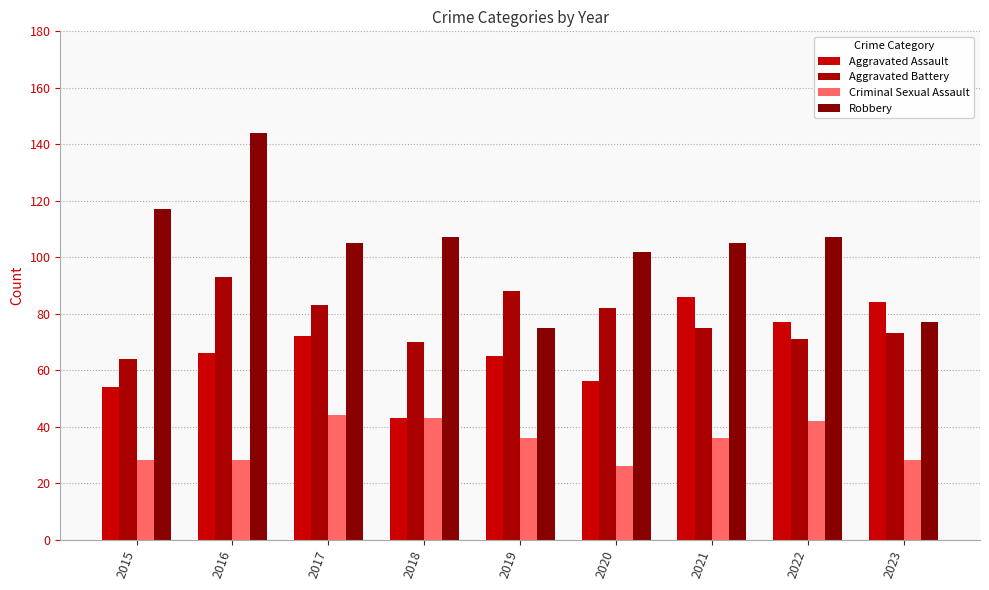

At which label does Criminal Sexual Assault reach its minimum?

2020